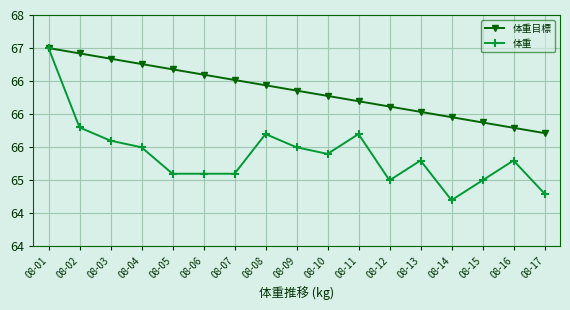

At which category does 体重 reach its first local valley?

08-10